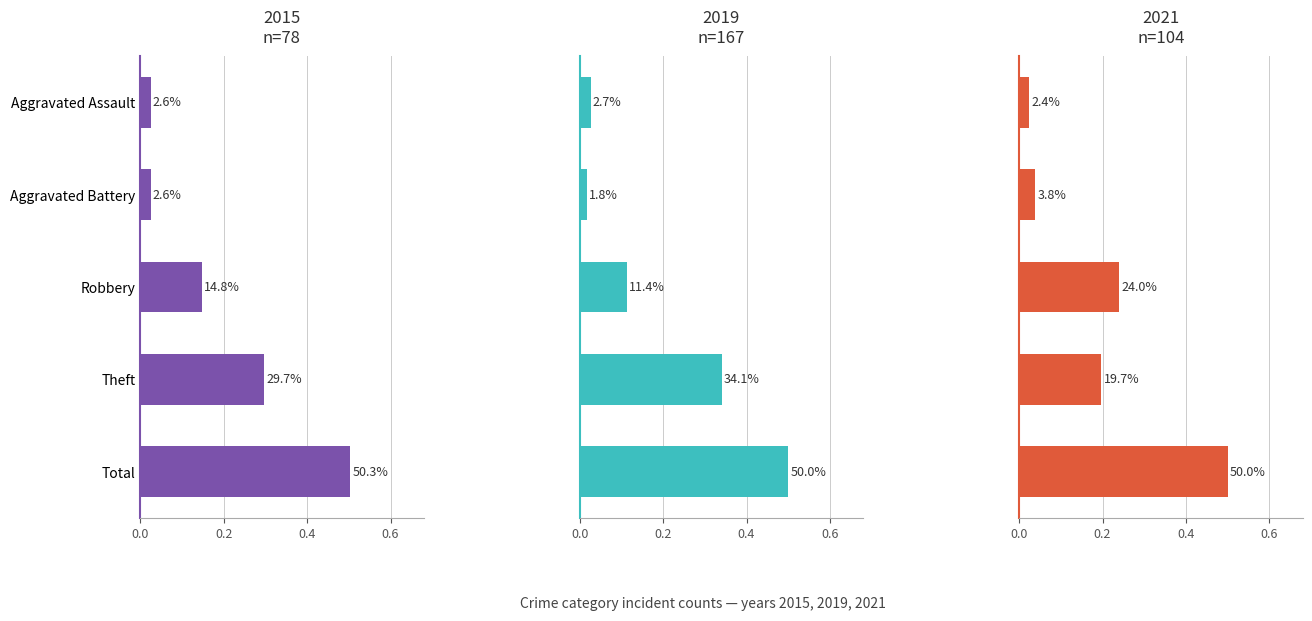

The 2021 series shows 0.0 at Aggravated Assault. True or false?

False